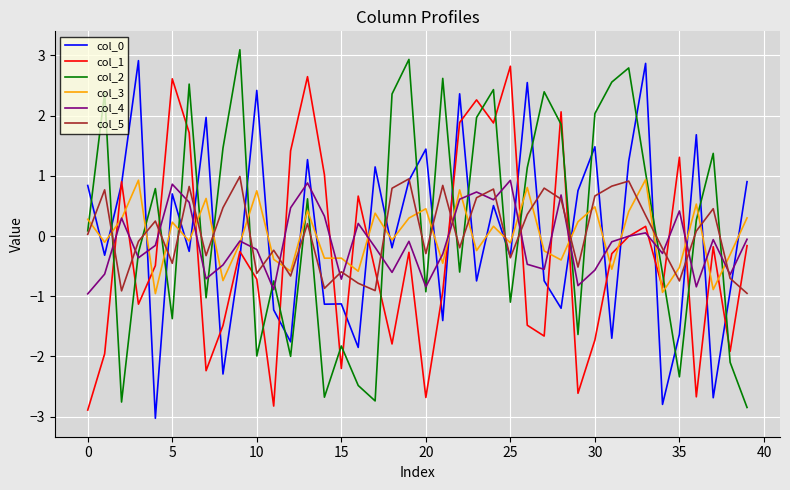

What is the minimum value for col_1?

-2.9